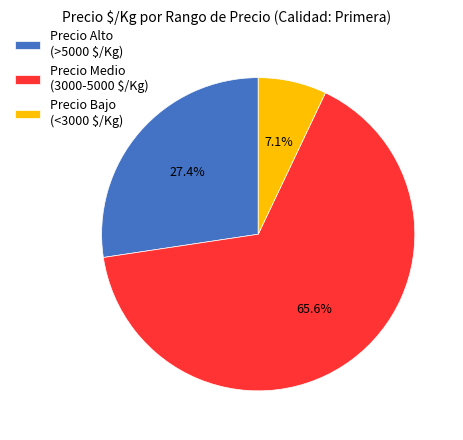

Which category has the smallest portion of the pie?

Precio Bajo (<3000 $/Kg)